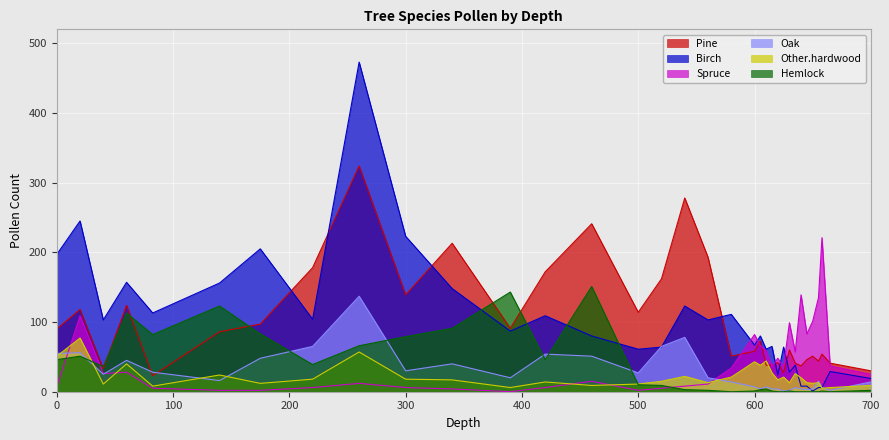

What is the label of the 8th point from the left?

220